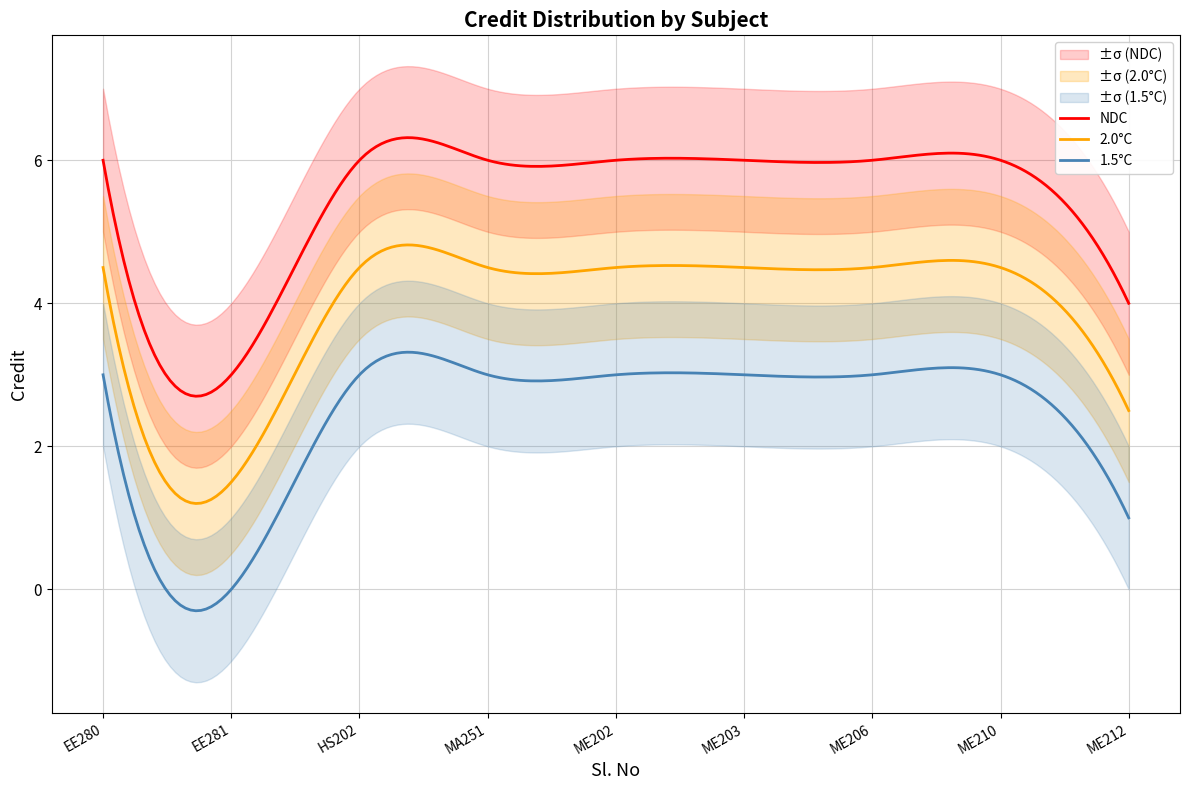

List the labels in order of Credit_lower value, smallest first.

2, 9, 1, 3, 4, 5, 6, 7, 8